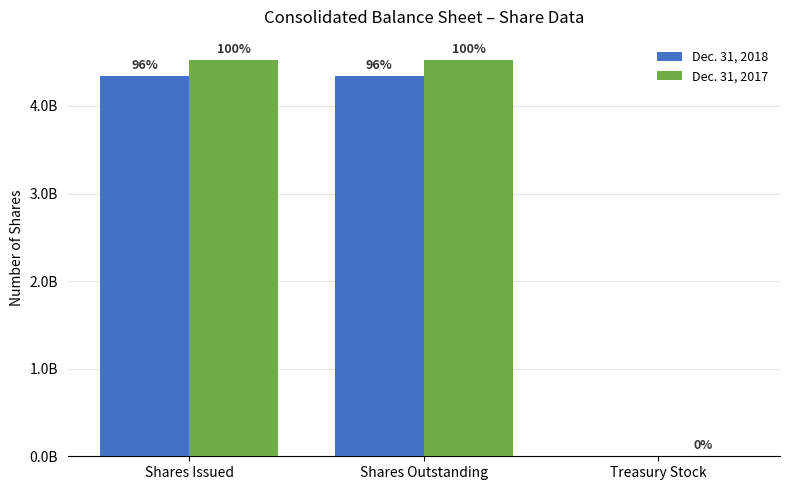

What position from the right is Shares Issued?

3